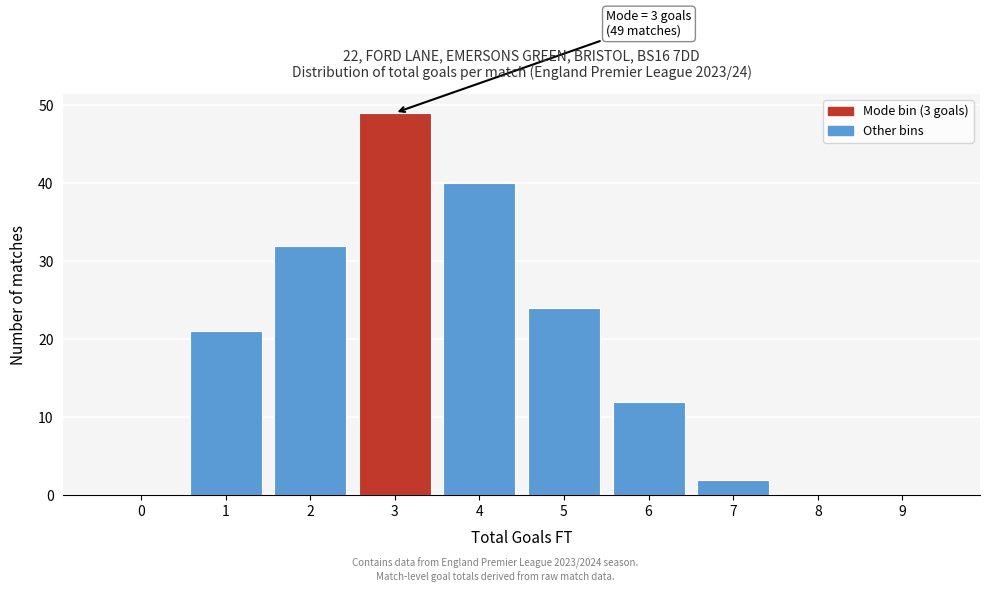

Reading left to right, transcribe all the data shown in this chart.

0=0	1=21	2=32	3=49	4=40	5=24	6=12	7=2	8=0	9=0